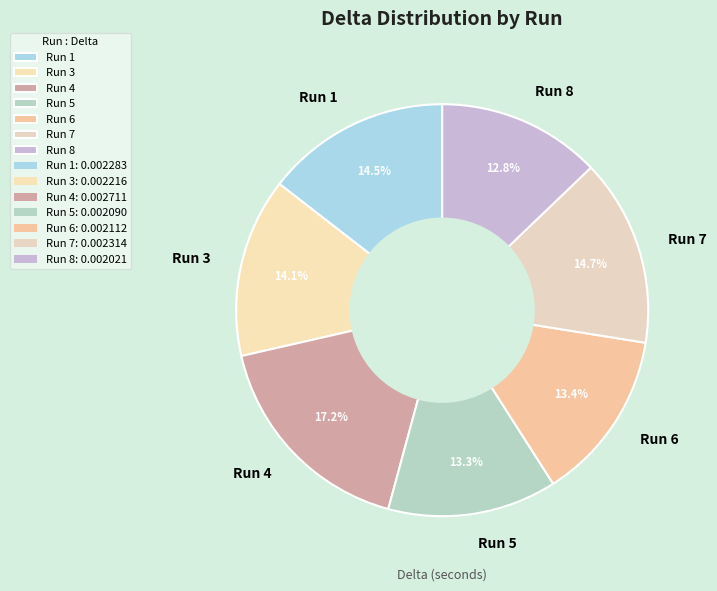

The Run 6 slice represents 13% of the pie. True or false?

True